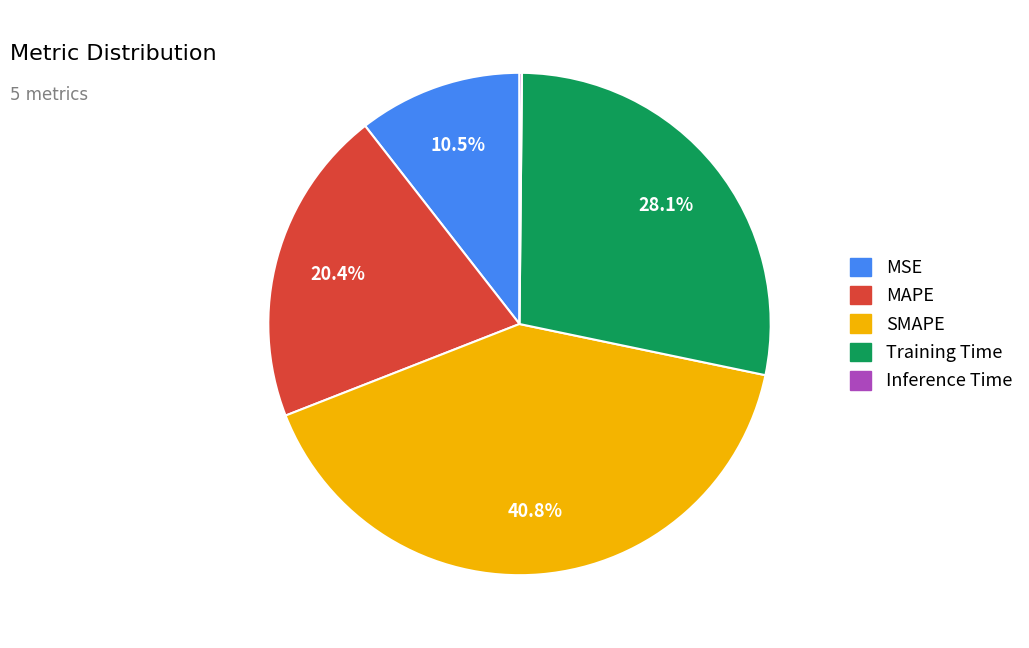

Does Training Time represent more than half of the total?

No